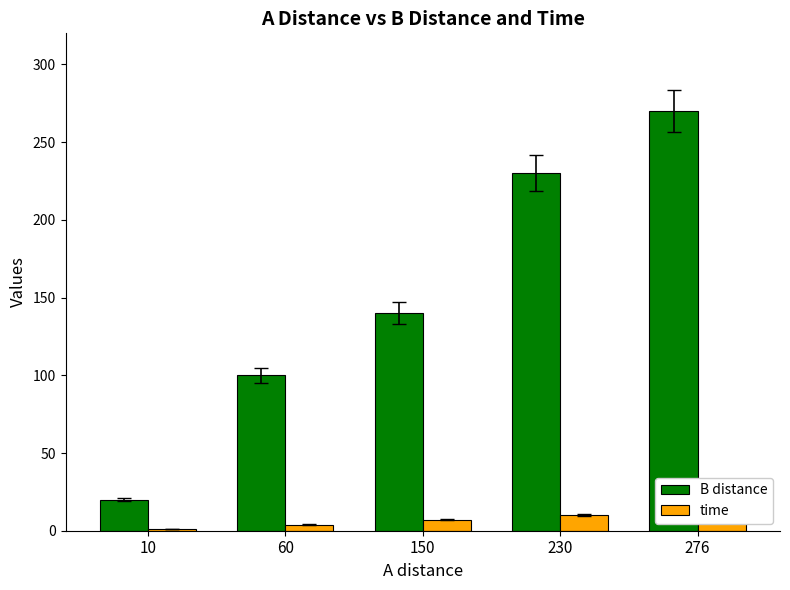

At which category does the chart reach its minimum across all series?

10